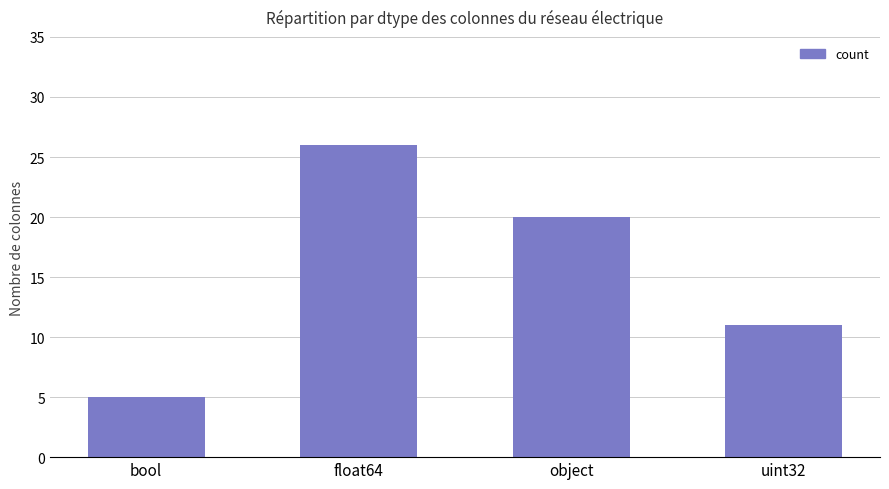

What position from the right is uint32?

1